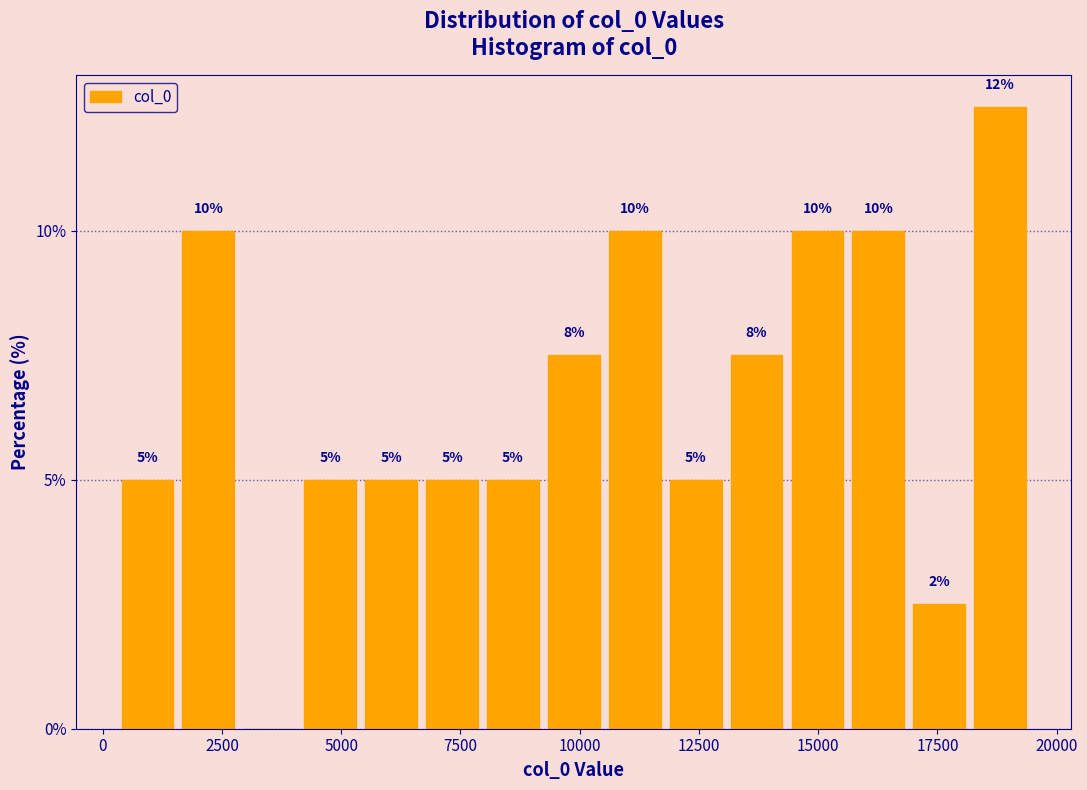

Read against the x-axis, roughly where is the centre of the tallest bar?

19000